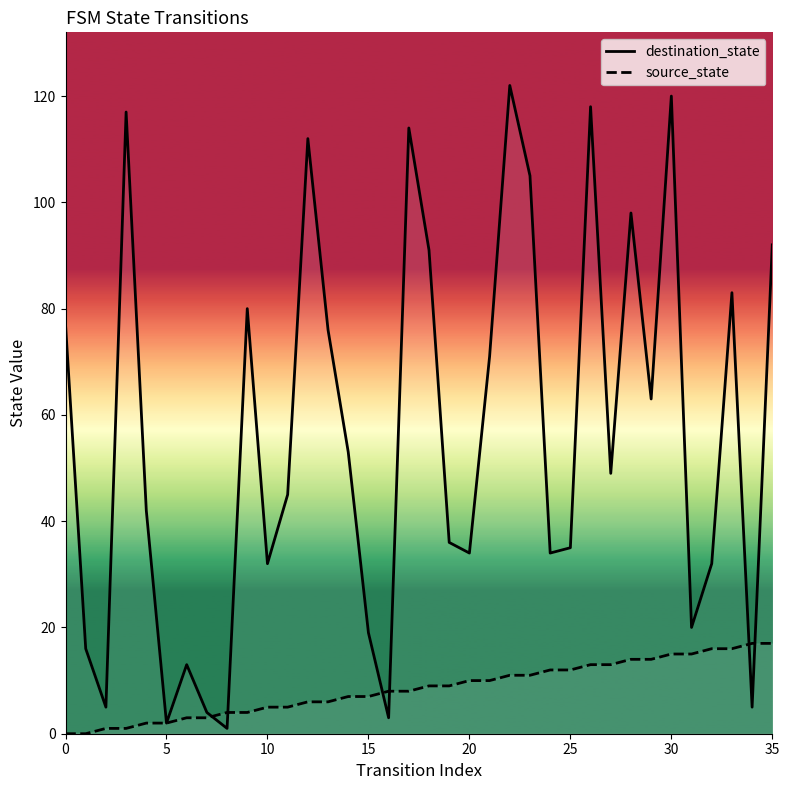

Does the chart have visible grid lines?

No